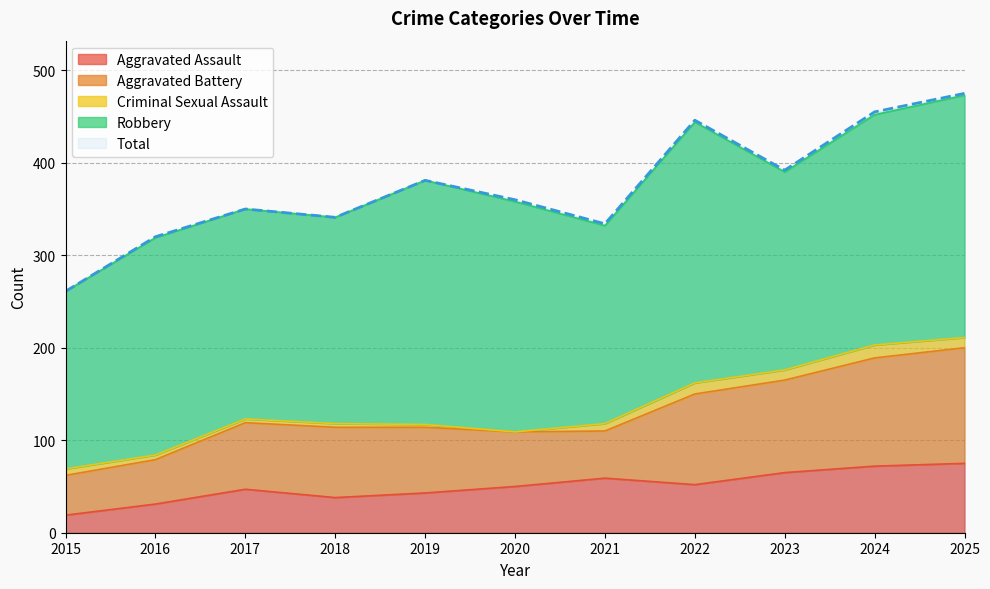

At how many categories does at least one series exceed 194?

11